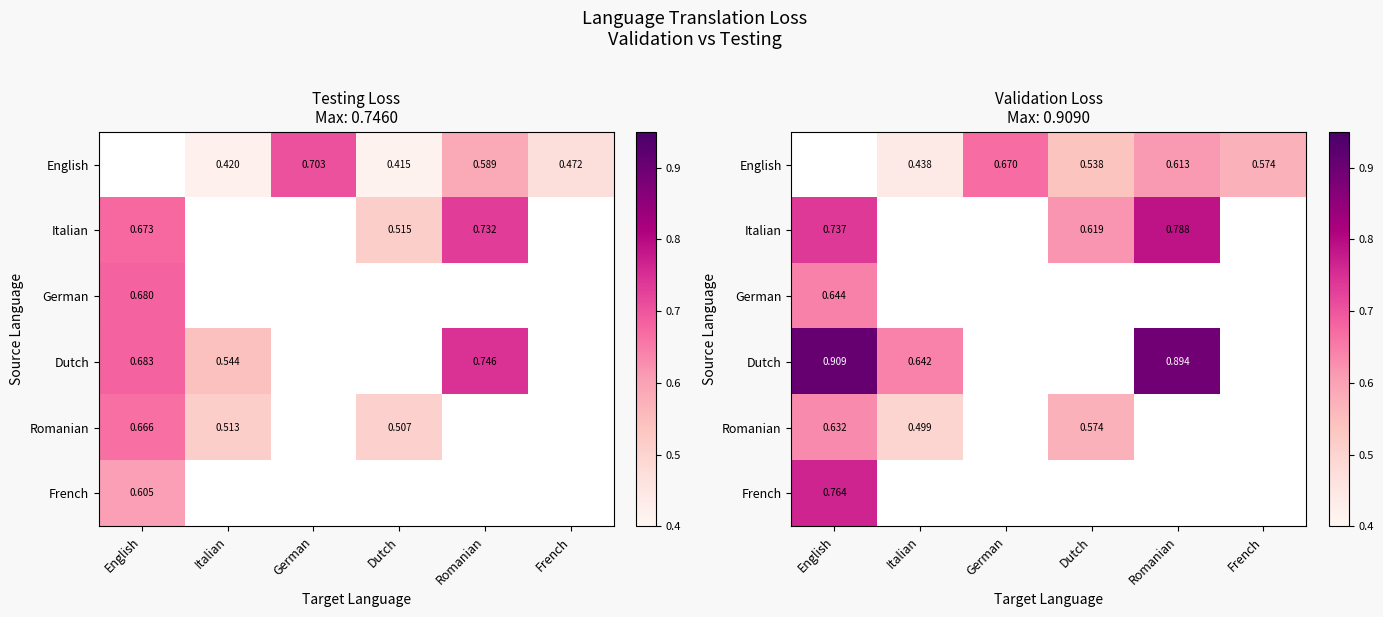

The Romanian series shows 0.5 at Italian. True or false?

True